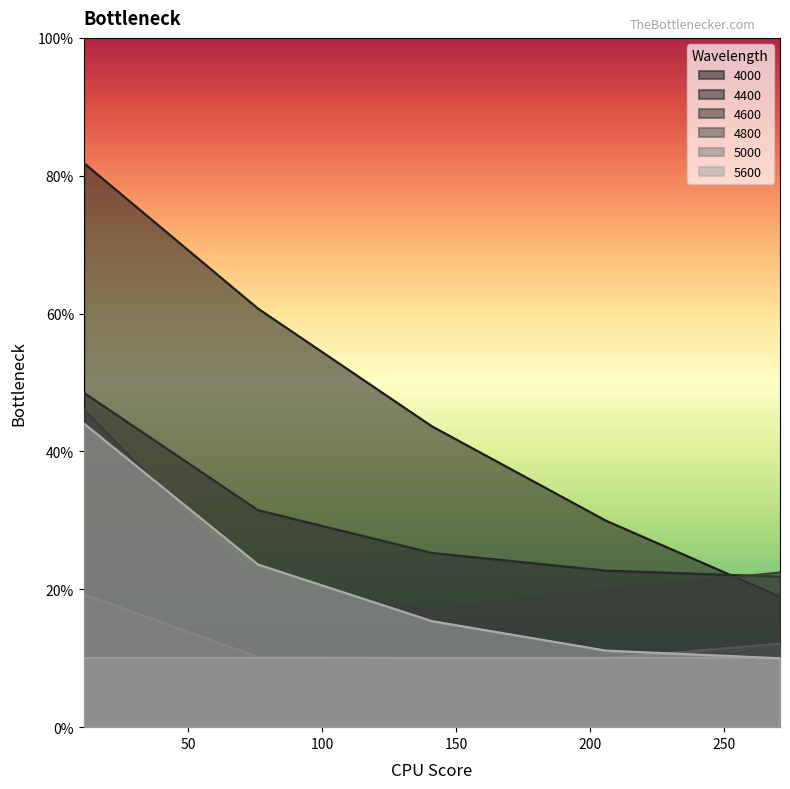

What are all the series names shown in the legend?

4000, 4400, 4600, 4800, 5000, 5600